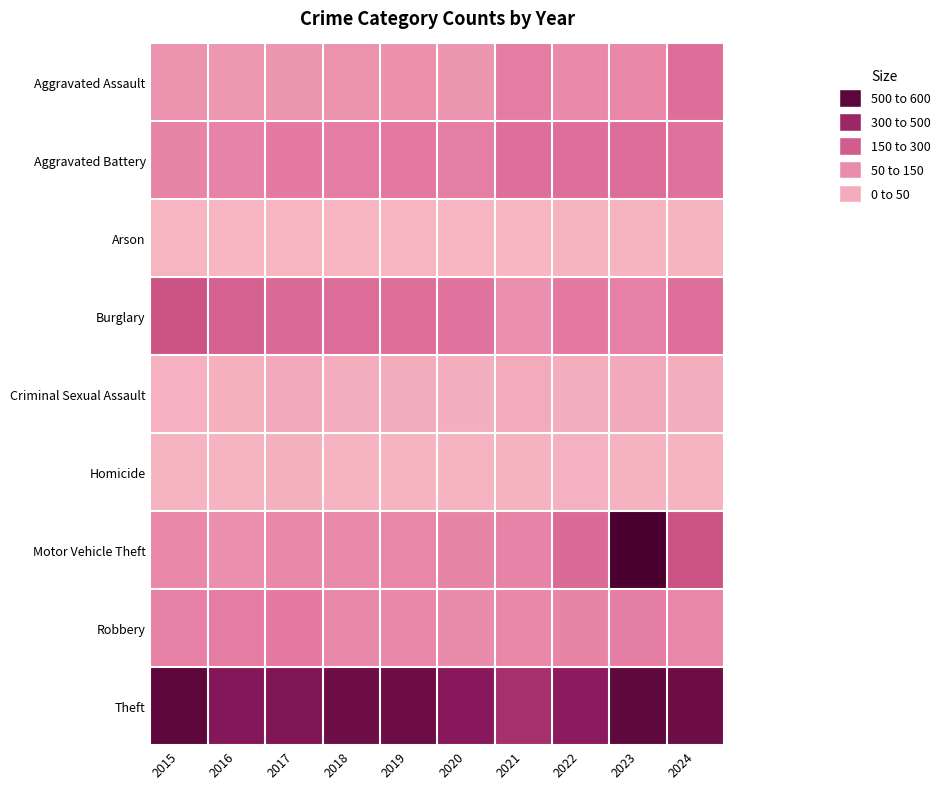

Rank the series at 2015 from highest to lowest value.

Theft, Burglary, Robbery, Aggravated Battery, Motor Vehicle Theft, Aggravated Assault, Criminal Sexual Assault, Homicide, Arson